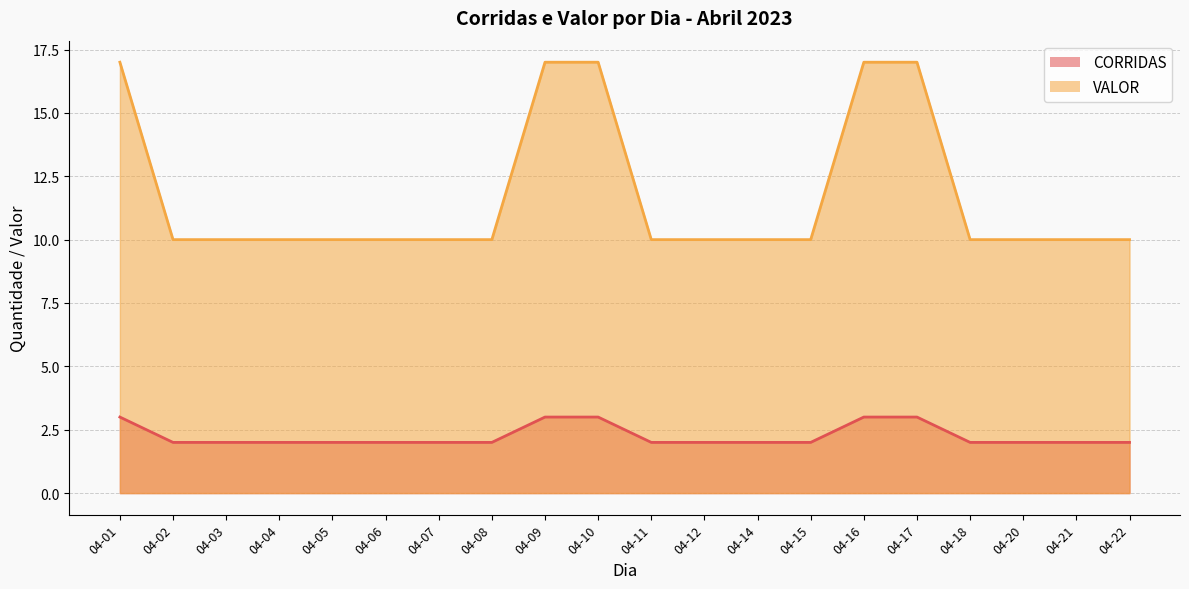

How many distinct data groups are displayed?

2